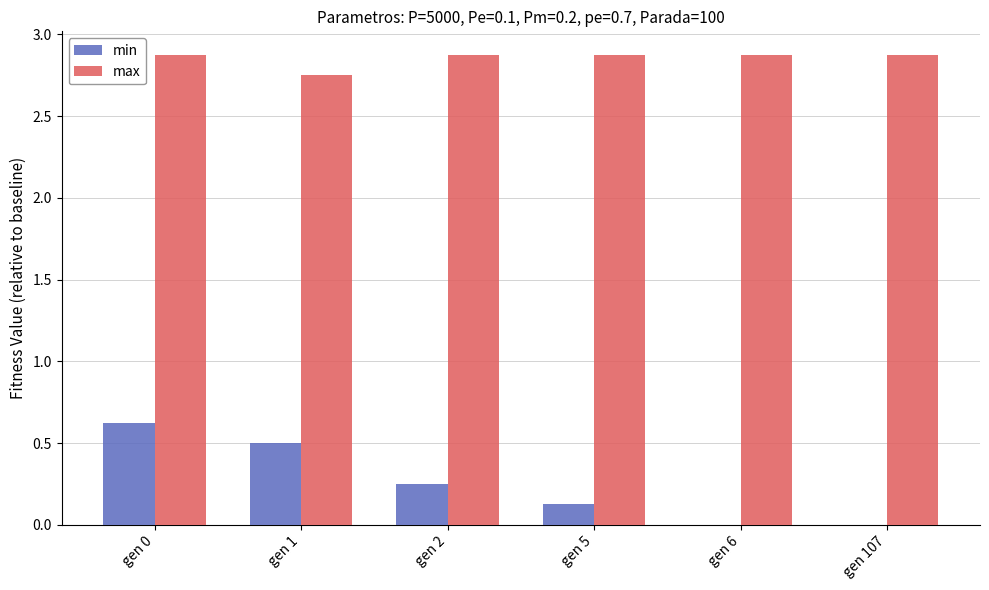

Between gen 1 and gen 6, which series saw the biggest shift?

min